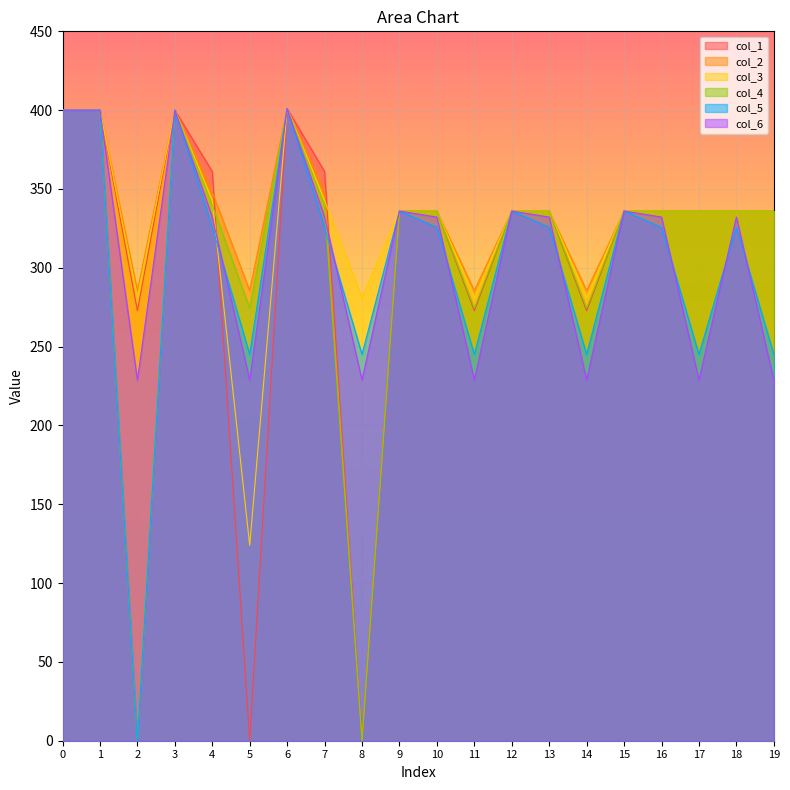

Reading left to right, what are all the values shown in this chart?

col_1: 400.0	400.0	272.7	400.0	361.1	0.0	401.0	361.1	0.0	336.0	336.0	272.7	336.0	336.0	272.7	336.0	336.0	336.0	336.0	336.0
col_2: 400.0	400.0	285.5	400.0	347.9	285.5	401.0	347.9	0.0	336.0	336.0	285.5	336.0	336.0	285.5	336.0	336.0	336.0	336.0	336.0
col_3: 400.0	400.0	281.0	400.0	342.7	123.9	401.0	342.7	281.0	336.0	336.0	281.0	336.0	336.0	281.0	336.0	336.0	336.0	336.0	336.0
col_4: 400.0	400.0	0.0	400.0	339.6	274.4	401.0	339.6	0.0	336.0	336.0	274.4	336.0	336.0	274.4	336.0	336.0	336.0	336.0	336.0
col_5: 400.0	400.0	0.0	400.0	325.7	245.0	401.0	325.7	245.0	336.0	325.7	245.0	336.0	325.7	245.0	336.0	325.7	245.0	325.7	245.0
col_6: 400.0	400.0	228.8	400.0	332.2	228.8	401.0	332.2	228.8	336.0	332.2	228.8	336.0	332.2	228.8	336.0	332.2	228.8	332.2	228.8